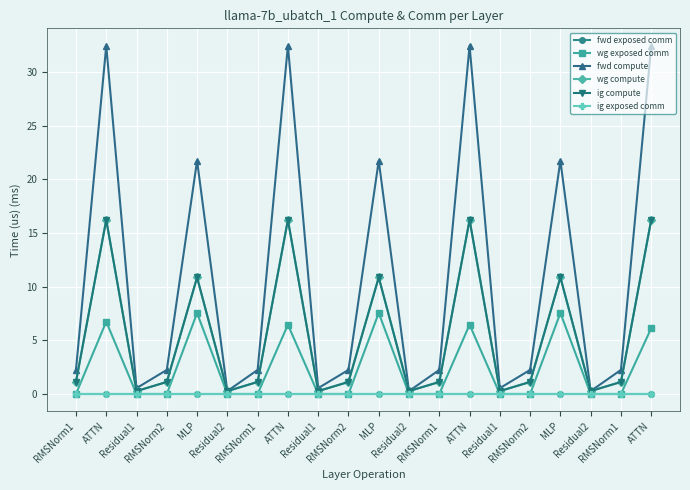

Does the chart have visible grid lines?

Yes